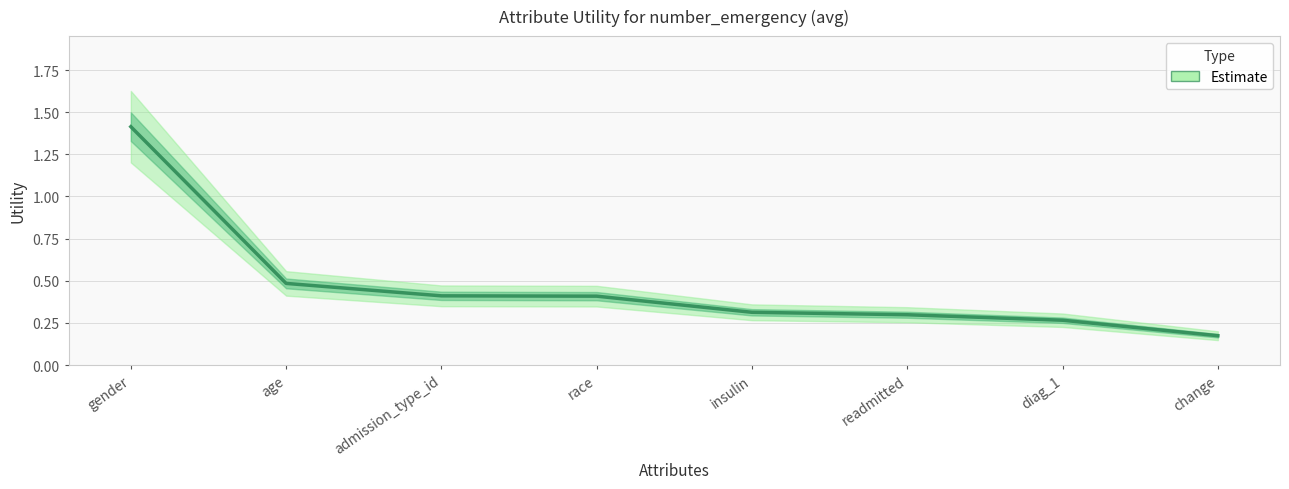

The chart shows a value of 0.1 at diag_1. True or false?

False